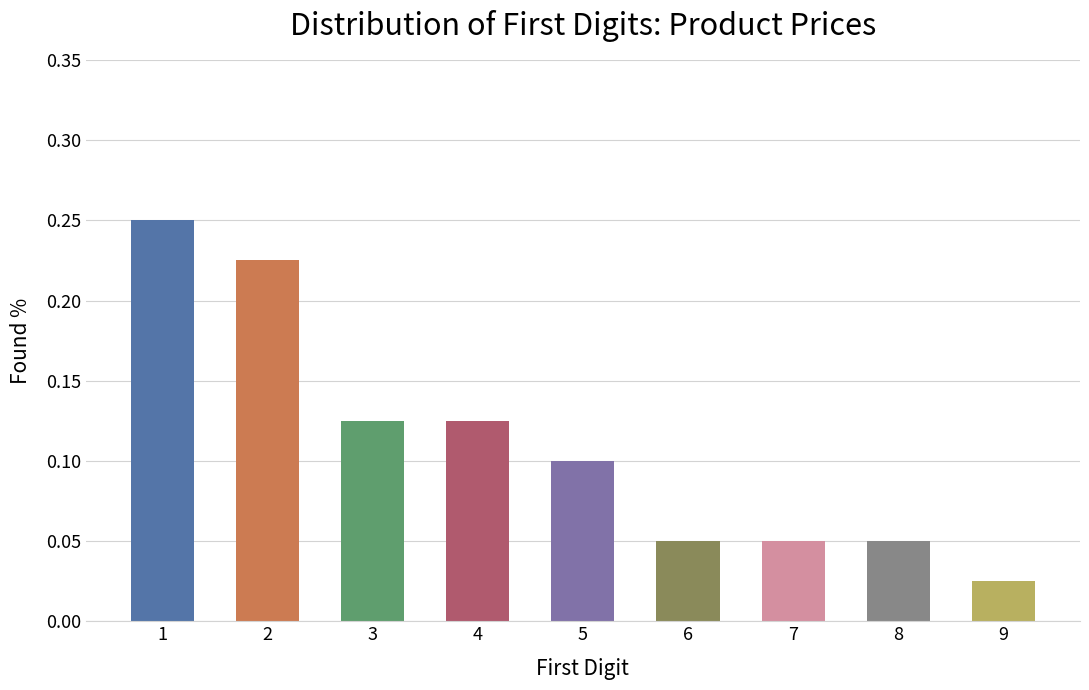

Where is the data nearest to the value 0?

9